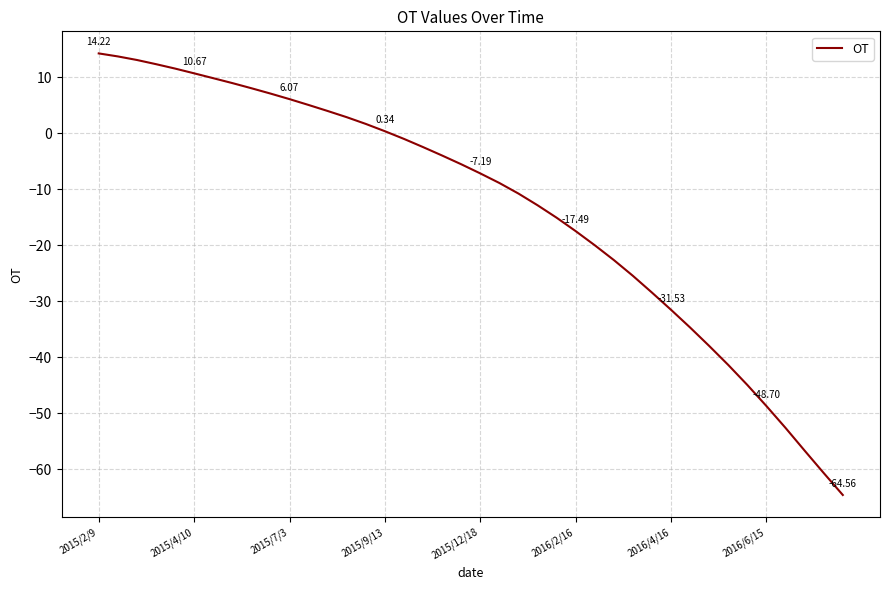

What is the minimum value shown in the chart?

-64.6